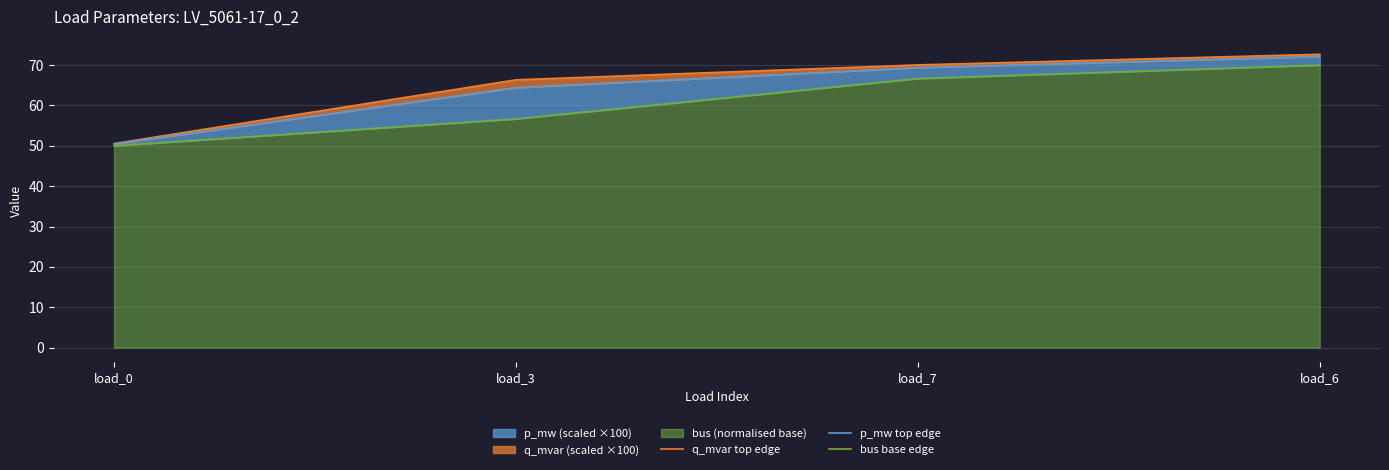

Reading left to right, extract all data points from this chart.

q_mvar top edge: 50.6	66.3	70.0	72.7
p_mw top edge: 50.4	64.4	69.4	72.1
bus base edge: 50.0	56.7	66.7	70.0